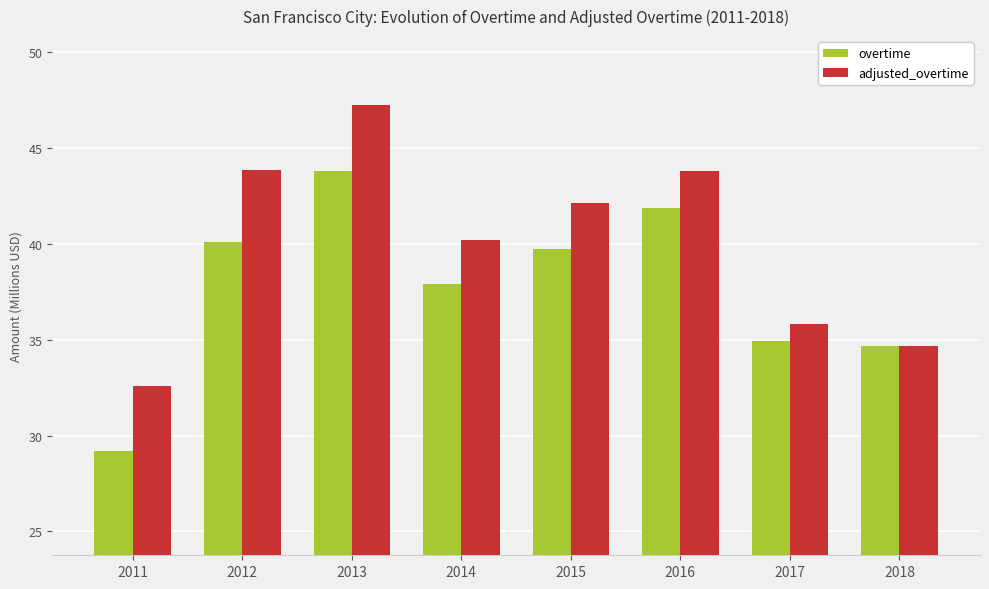

What is the difference between the maximum and second lowest values in the adjusted_overtime series?

12.5